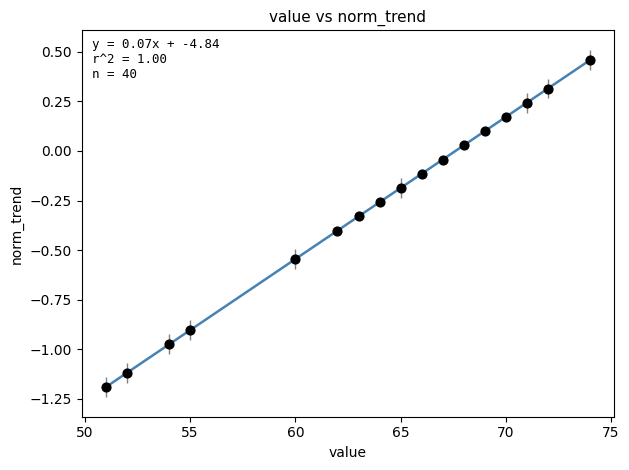

What is the range of X values (max minus min)?

23.0